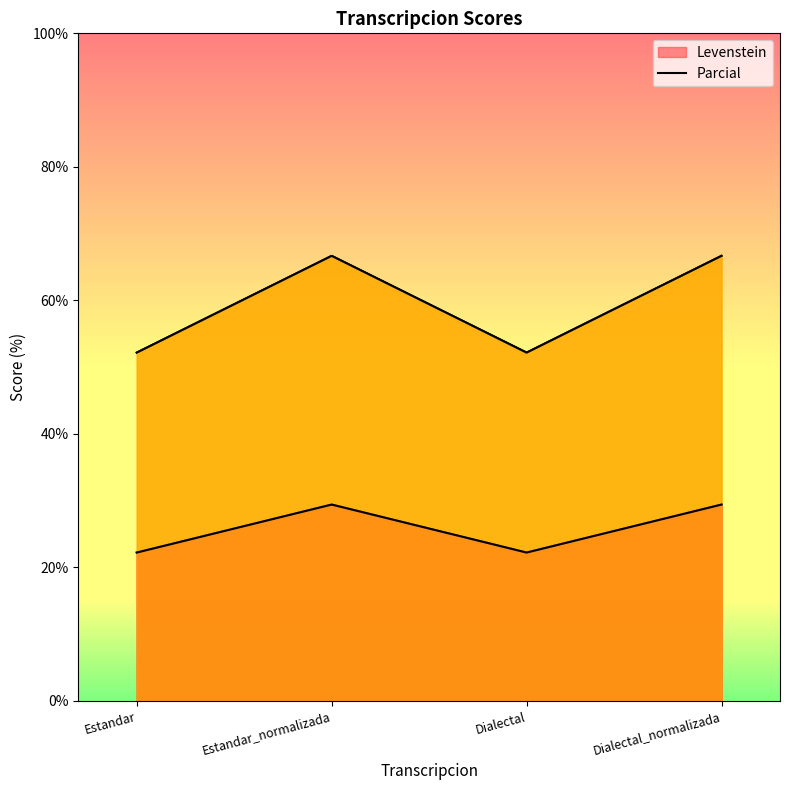

Which category has the lowest value in the Parcial series?

Estandar